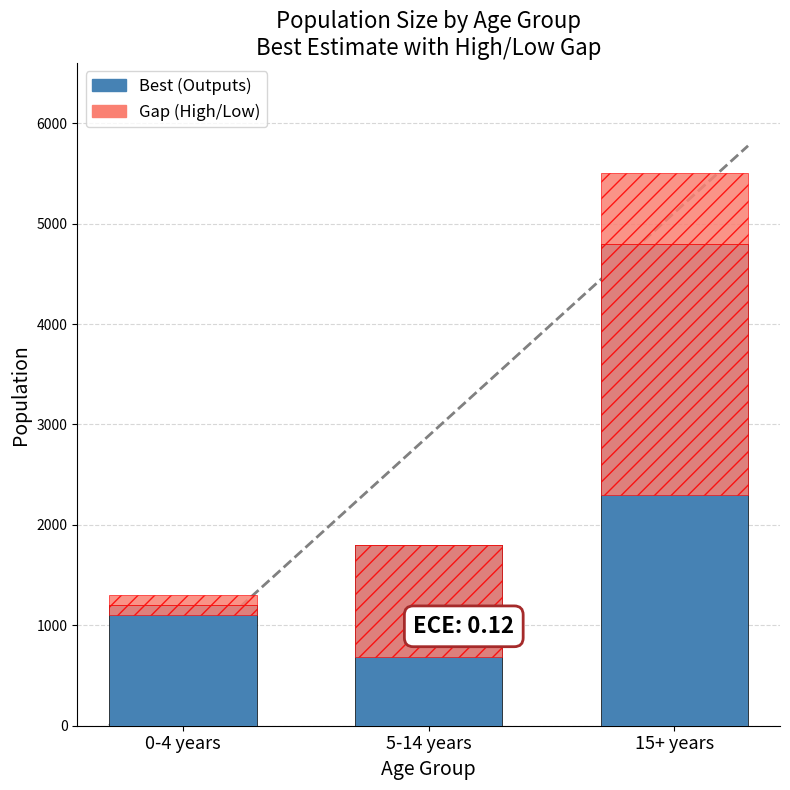

The Low Gap series shows 1120 at 5-14 years. True or false?

True